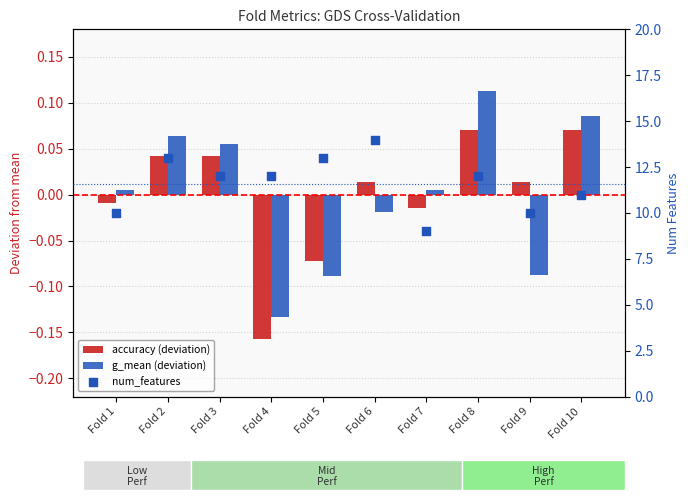

Is the value of num_features at Fold 8 greater than the value of g_mean (deviation) at Fold 6?

Yes